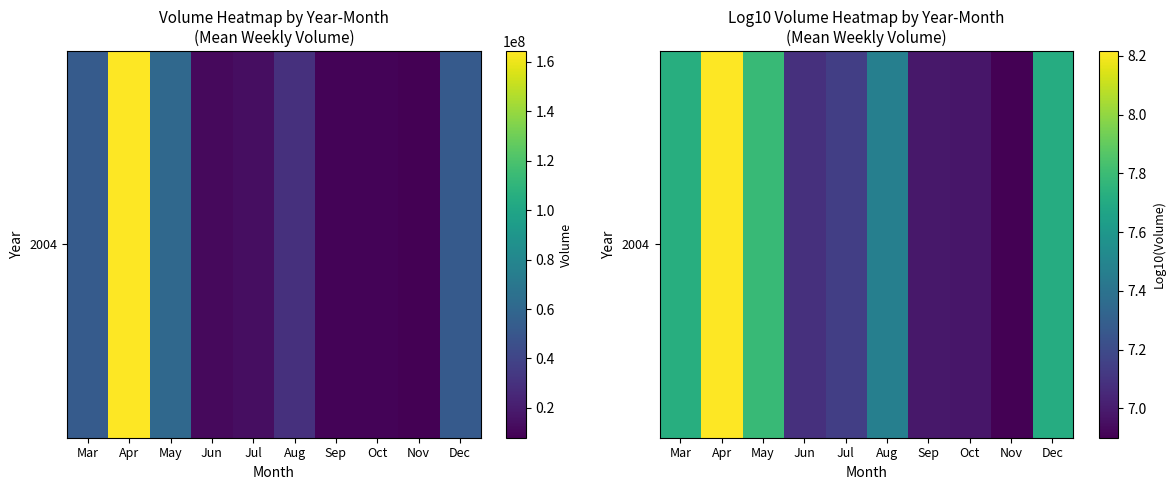

What is the difference between the values at May and Nov?

0.9